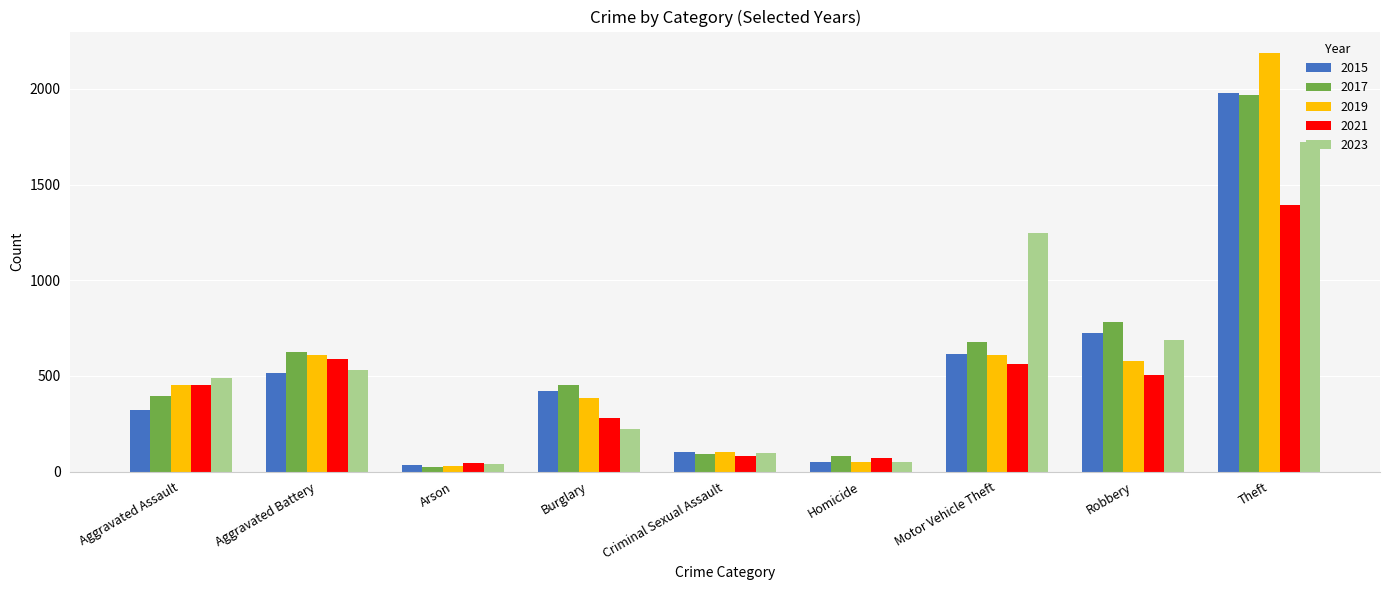

What is the sum of all 2019 values?

5008